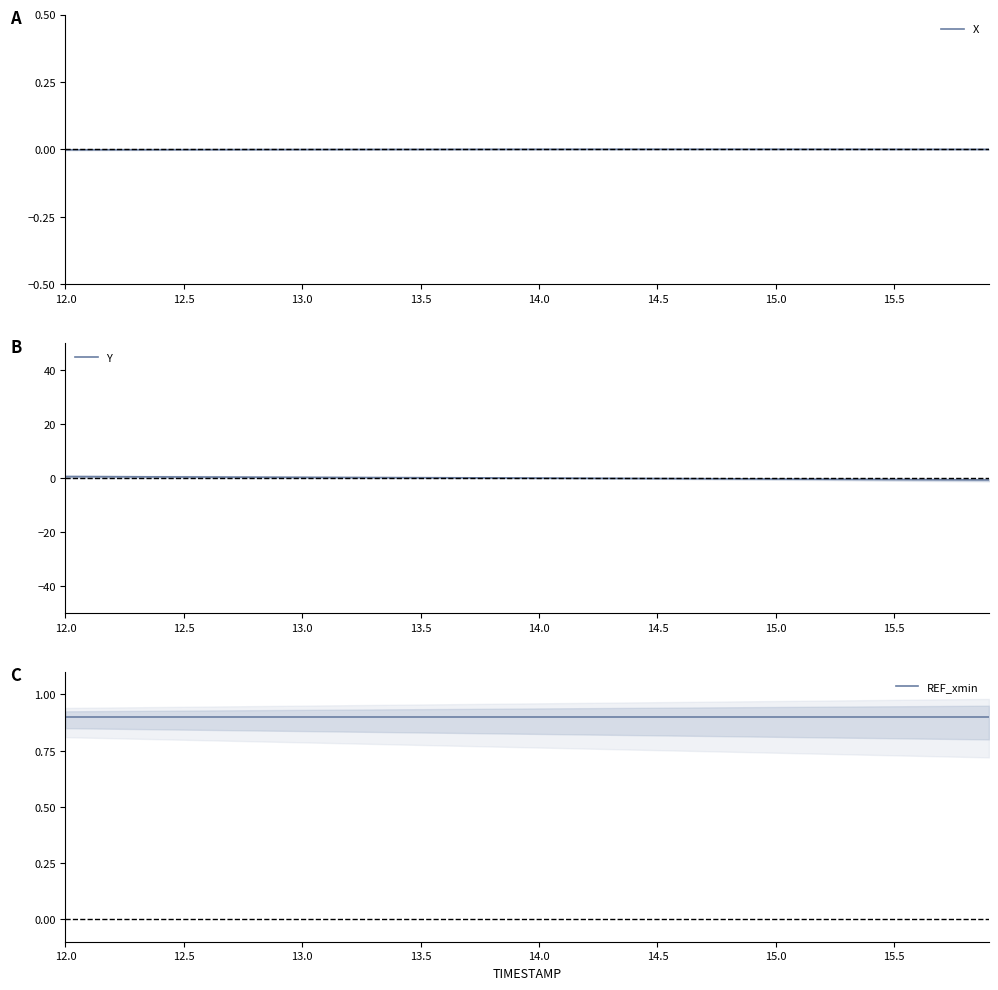

Is it true that X equals 0.0 at 13.5?

True